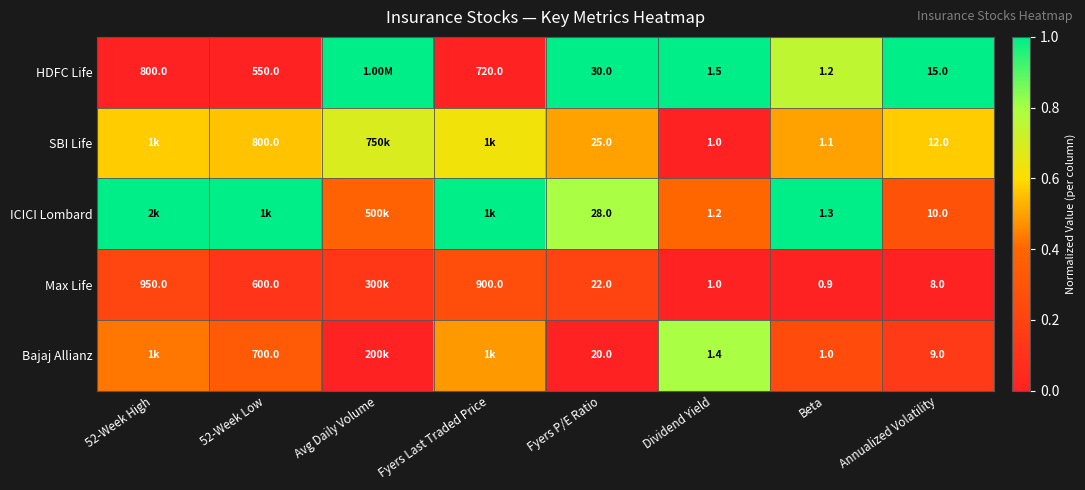

What is the greatest value displayed?

1.0